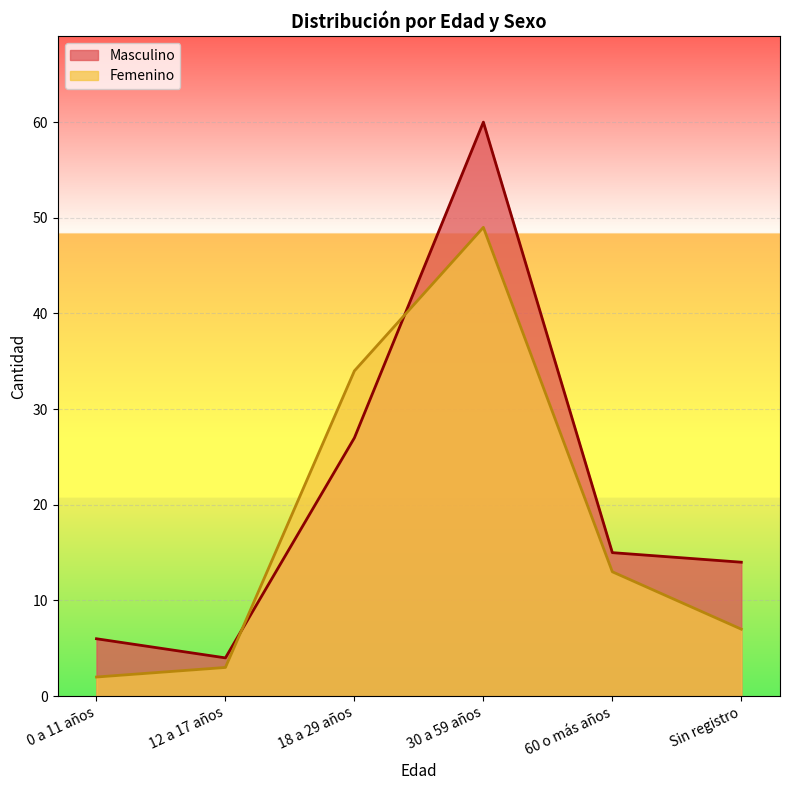

How many values in the Masculino series exceed 15?

2